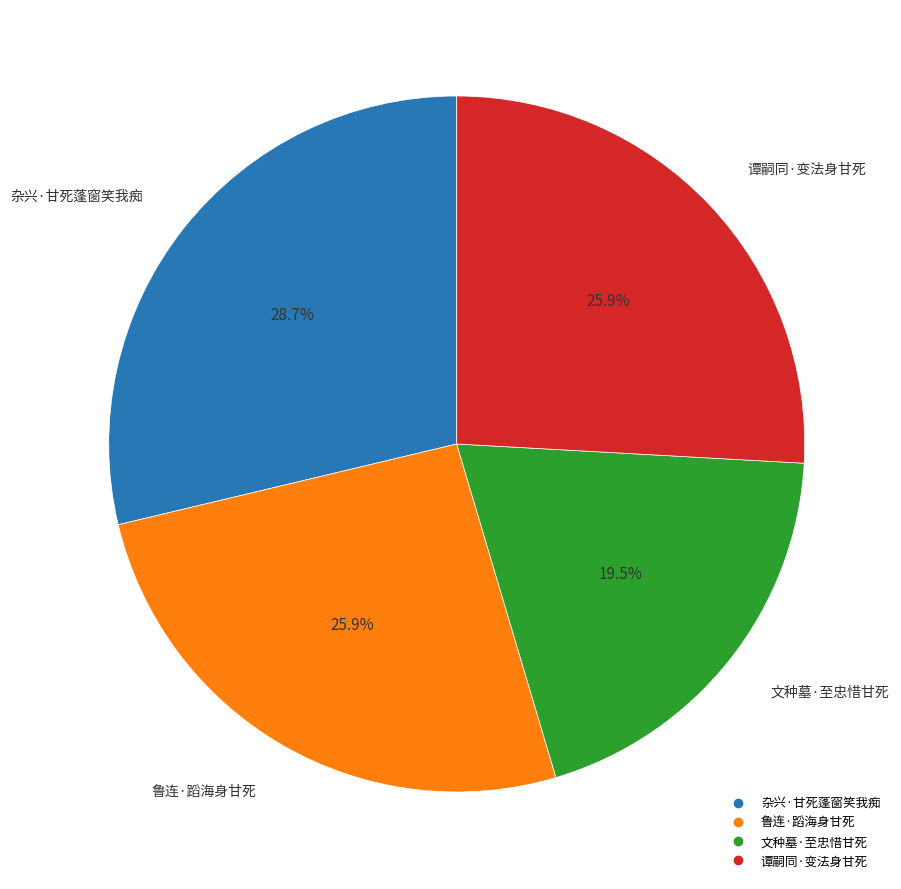

Approximately how many times larger is the value at 鲁连·蹈海身甘死 compared to 文种墓·至忠惜甘死?

1.3